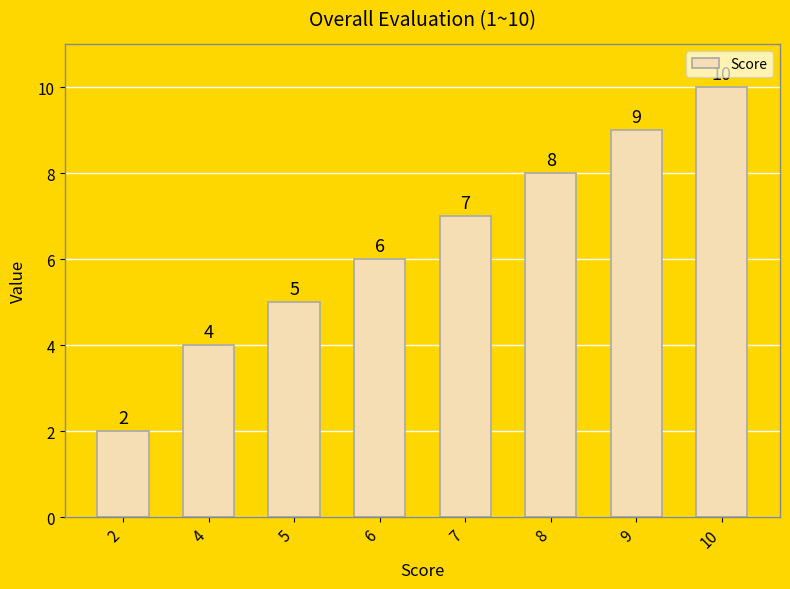

Reading right to left, extract all data points from this chart.

10=10	9=9	8=8	7=7	6=6	5=5	4=4	2=2